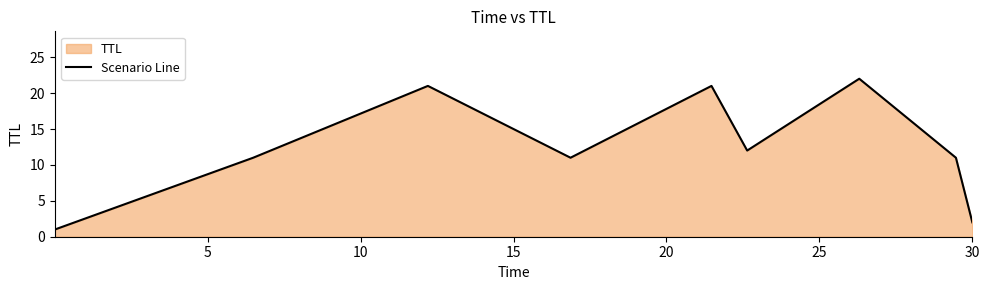

What is the difference between the maximum and minimum values?

21